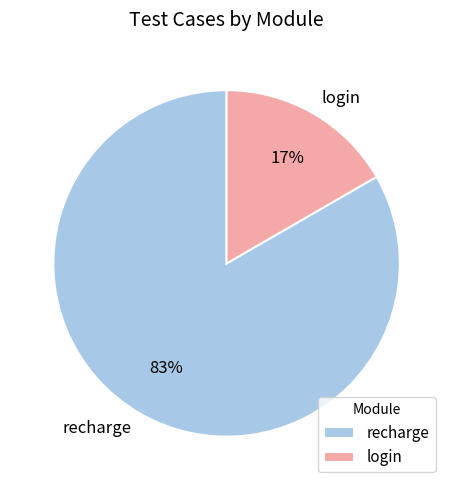

Is it true that recharge is 83% of the pie?

True